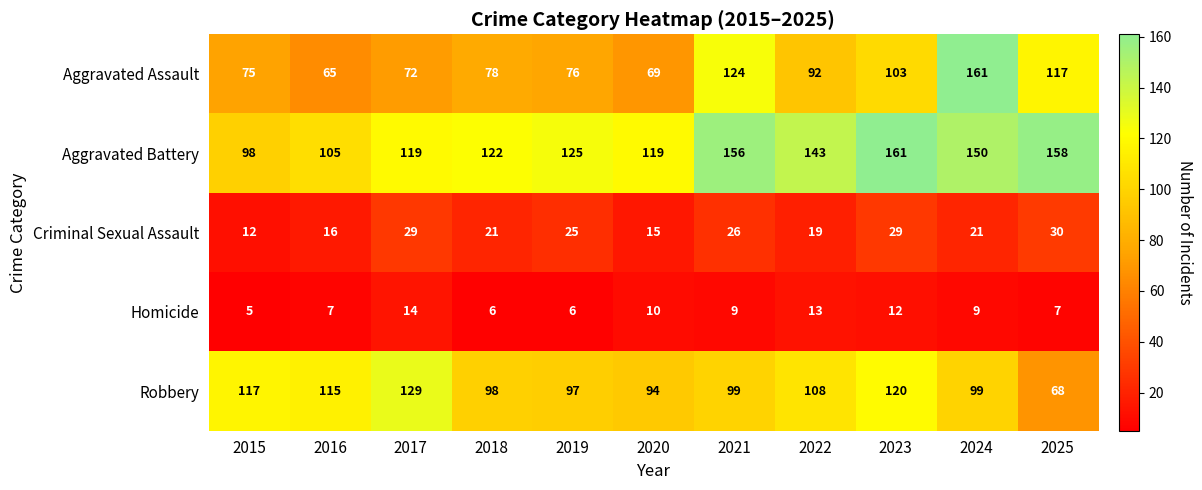

Read the Aggravated Battery value at 2015.

98